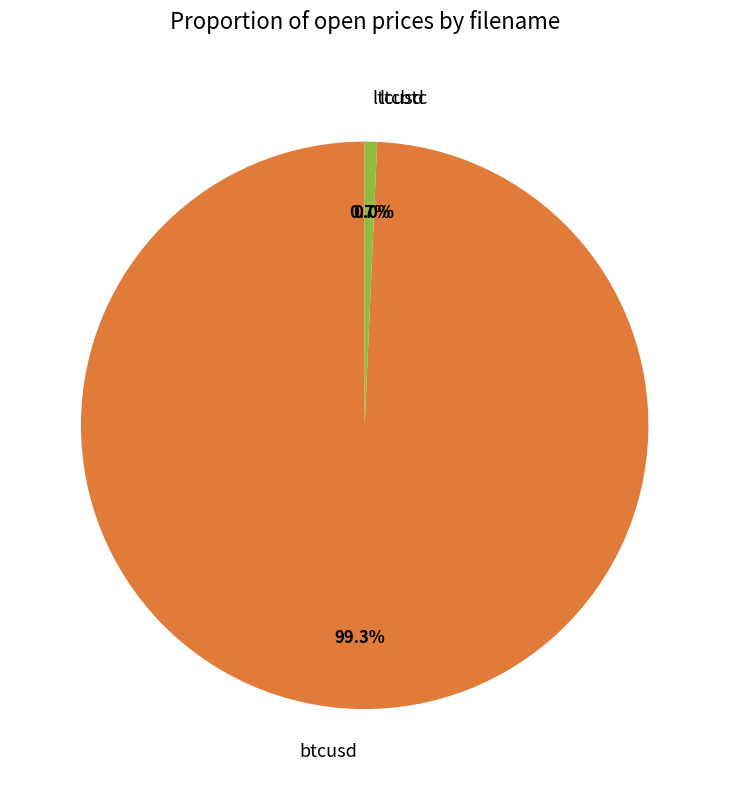

Is it true that btcusd is 87% of the pie?

False